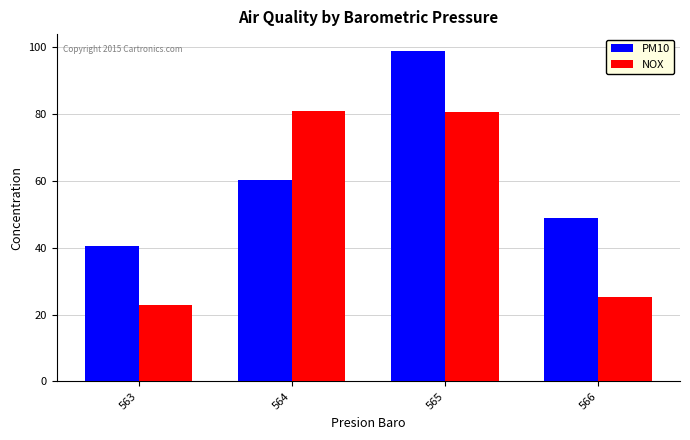

What is the sum of the PM10 values at 563 and 566?

89.6